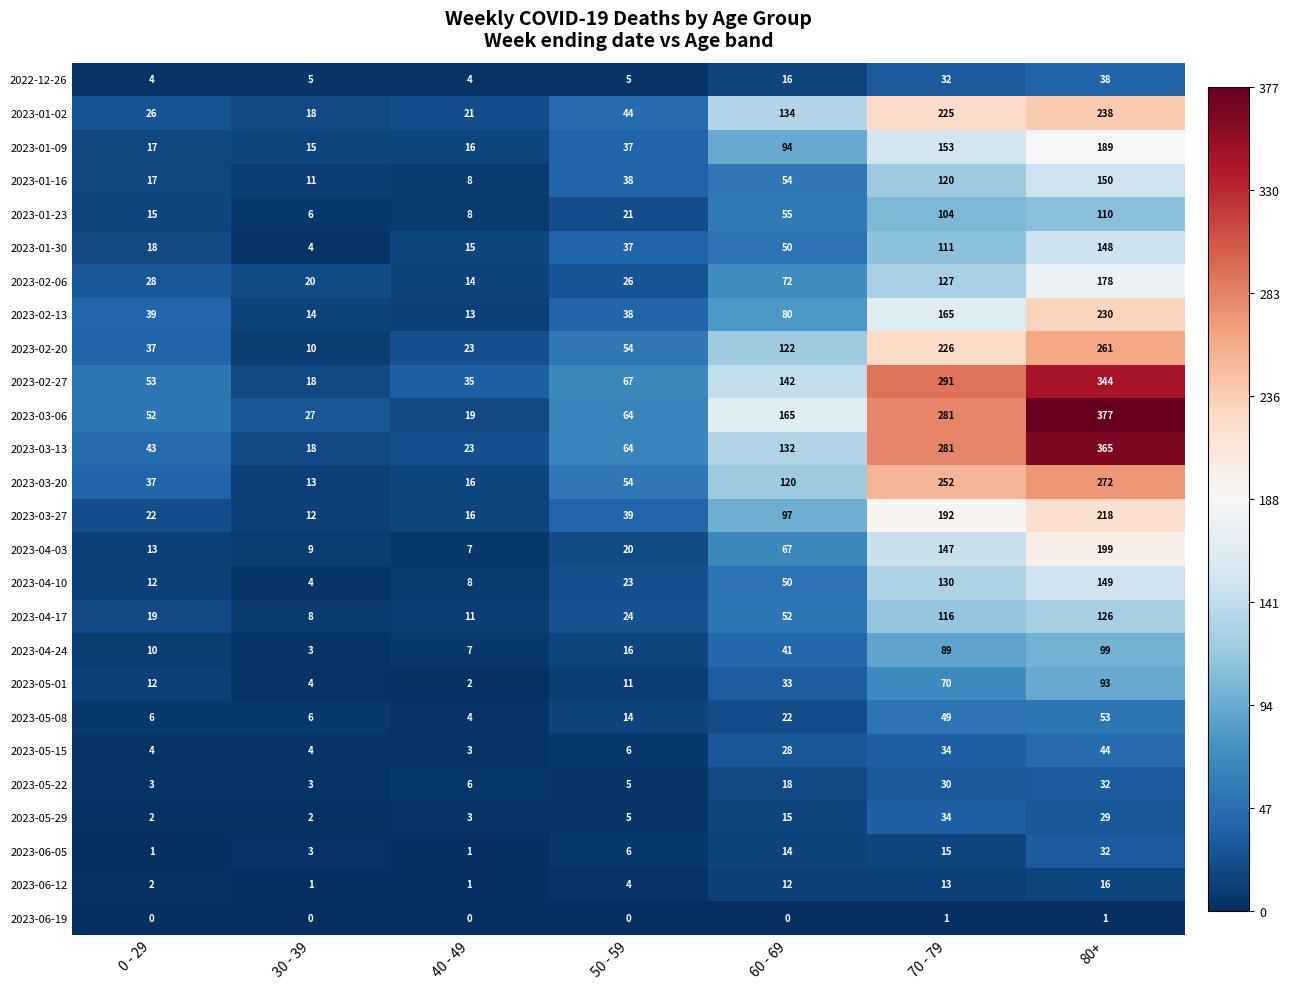

Is the value of 2023-04-03 at 60 - 69 greater than the value of 2023-04-10 at 40 - 49?

Yes